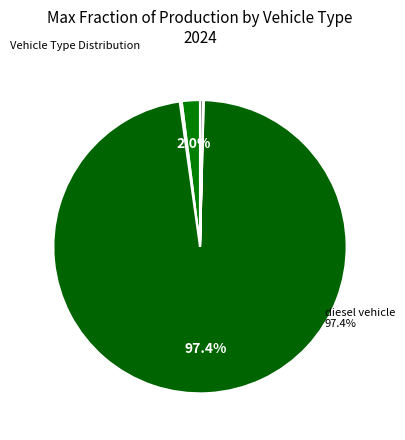

To the nearest percent, what is the average slice percentage?

17%